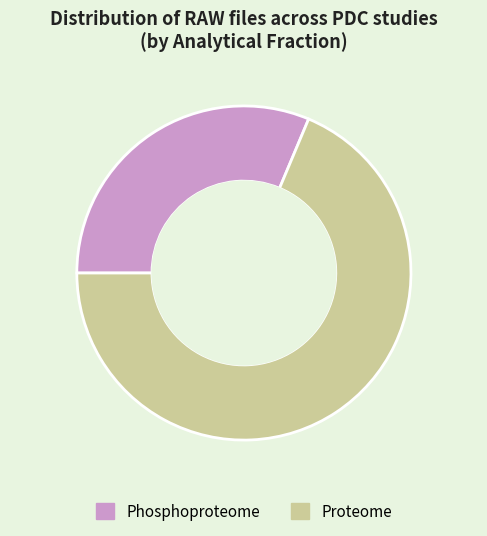

Is there any slice that represents more than half of the pie?

Yes